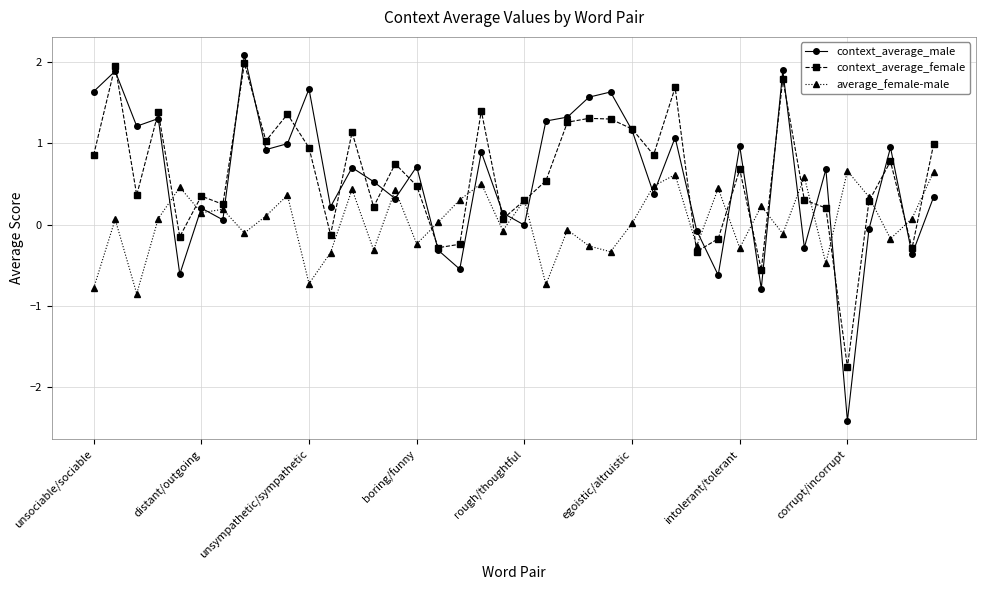

What is the value of the average_female-male point at the 39th from the left?

0.1